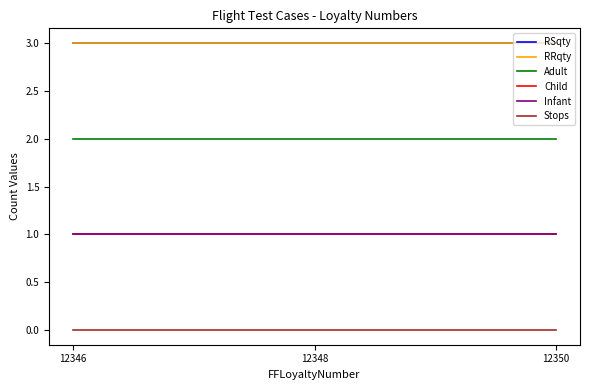

Reading right to left, transcribe all the data shown in this chart.

RSqty: 3	3	3
RRqty: 3	3	3
Adult: 2	2	2
Child: 1	1	1
Infant: 1	1	1
Stops: 0	0	0